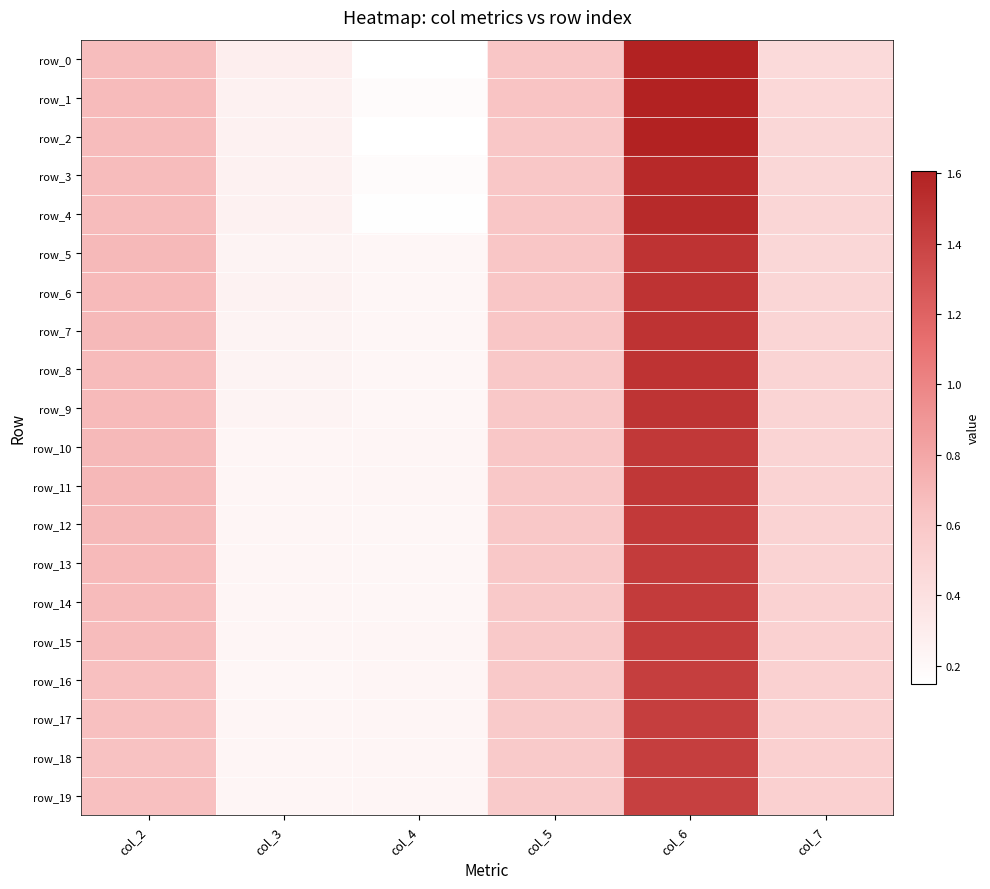

Where is row_0 nearest to the value 0?

col_4